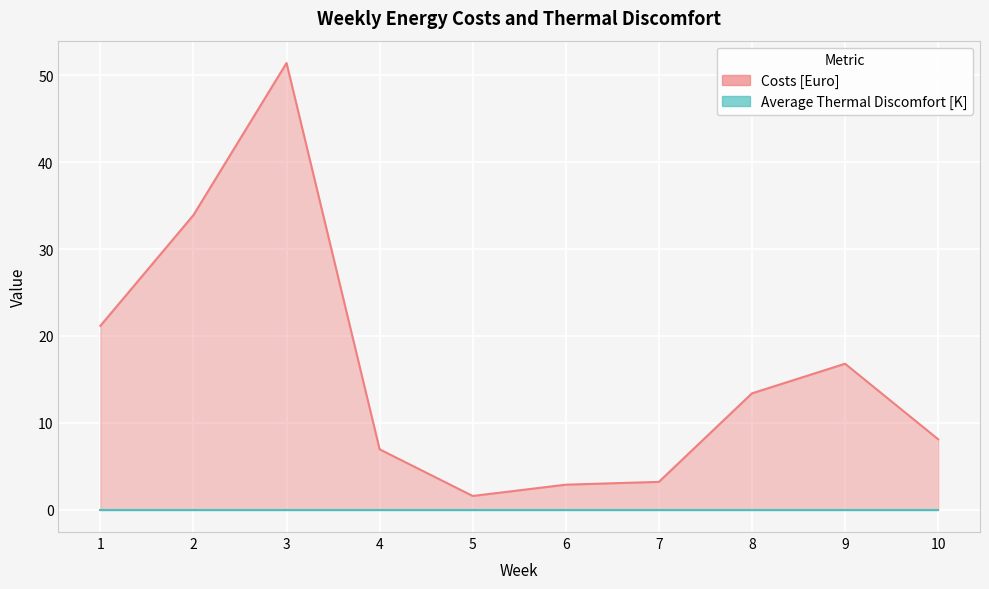

List the labels in order of value, largest first.

3, 2, 1, 9, 8, 10, 4, 7, 6, 5